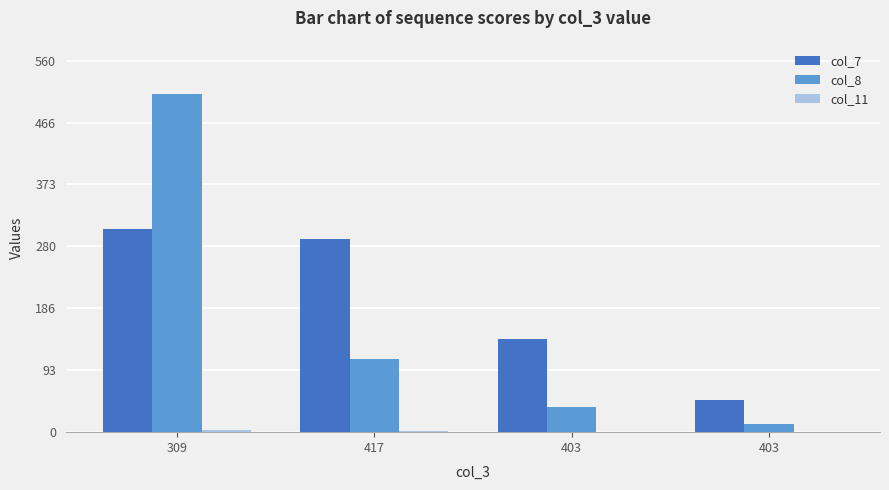

How many data points does each series have?

4